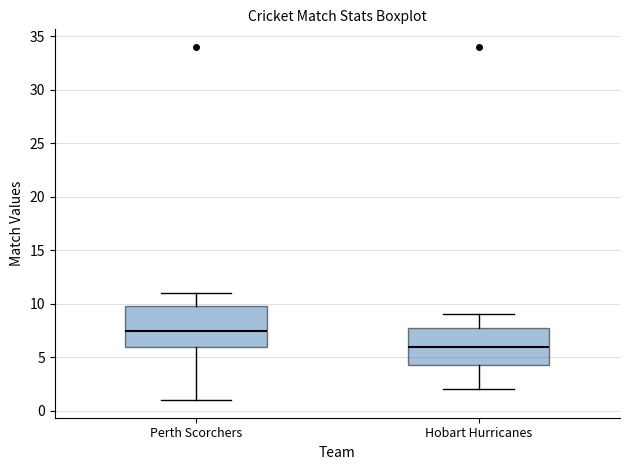

Reading left to right, read every box against the y-axis: the position of its median line, the range the box covers, and the ends of its whiskers. The values are not printed on the chart, so give them approximately, as read against the axis.

Perth Scorchers: median 7.5, box 6.0 to 10.0, whiskers 1.0 to 11.0
Hobart Hurricanes: median 6.0, box 4.5 to 8.0, whiskers 2.0 to 9.0